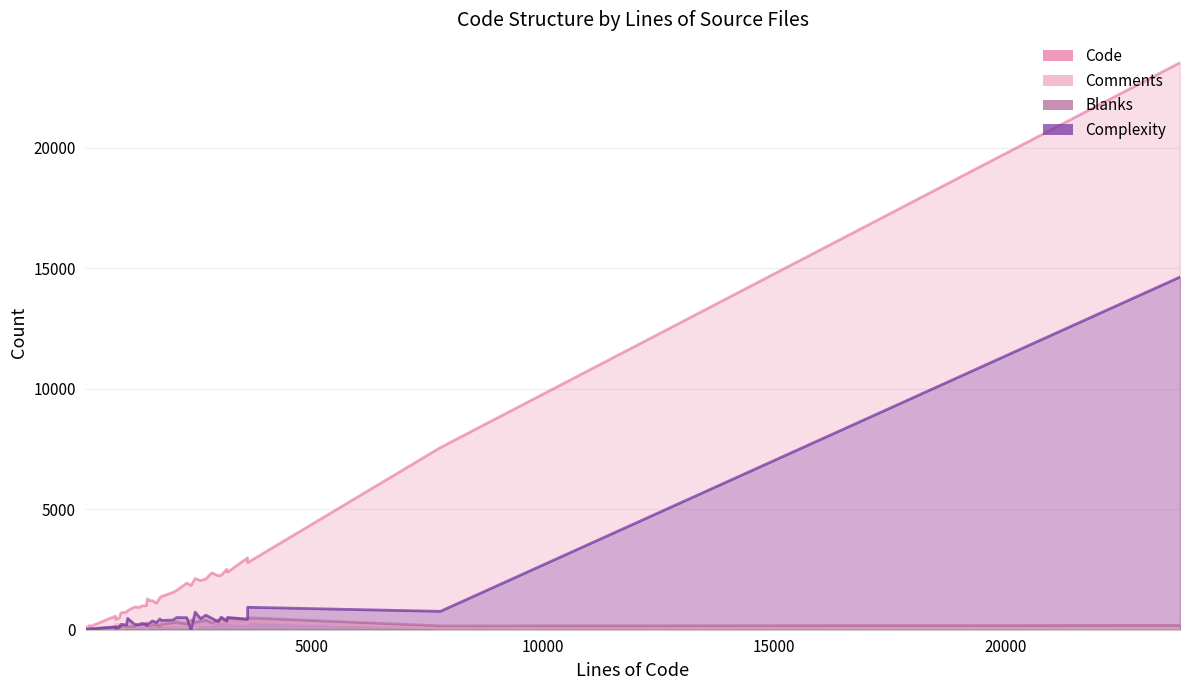

What is the average value of the Blanks series?

220